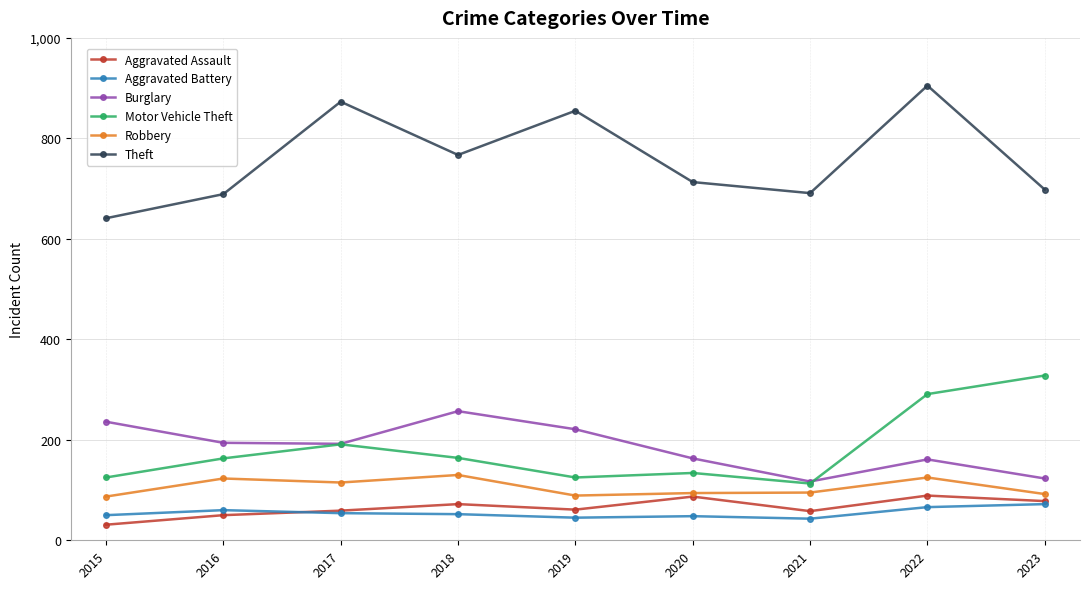

True or false: Aggravated Battery and Motor Vehicle Theft intersect in this chart.

False